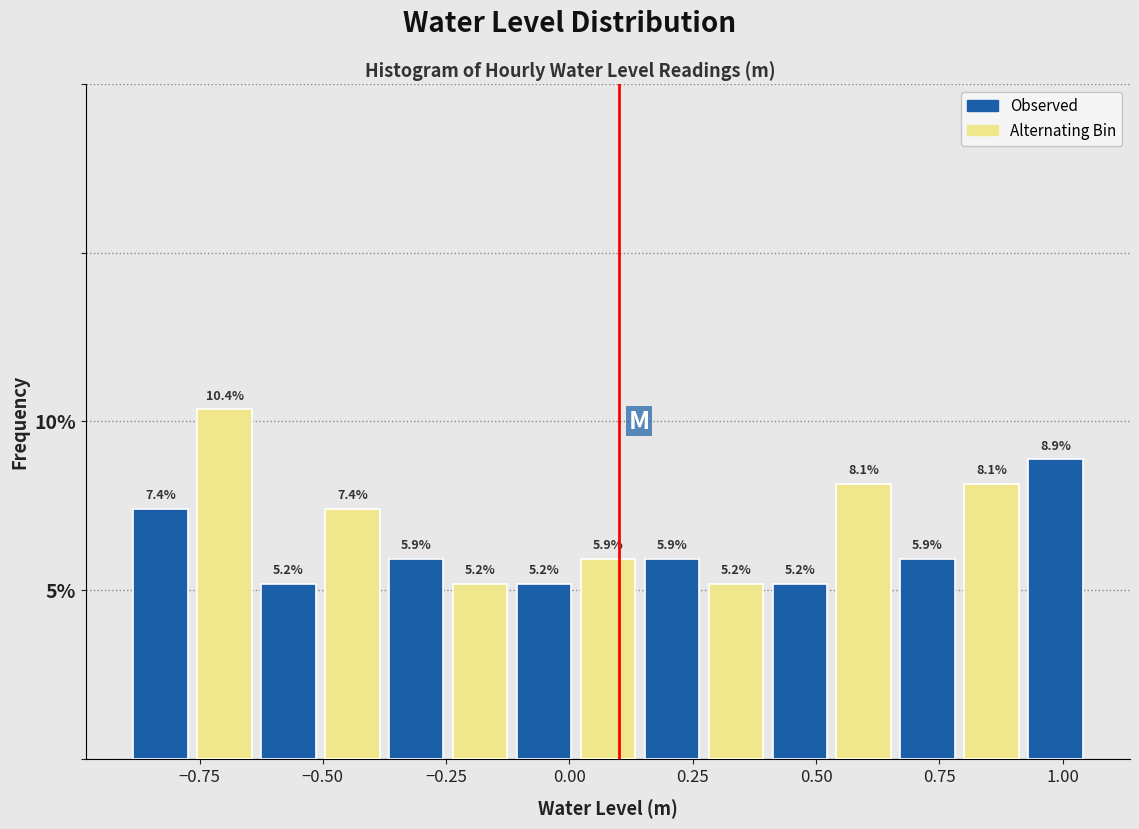

Around what value on the x-axis is the tallest bar? Give the approximate position of its centre, as read against the axis.

-0.70